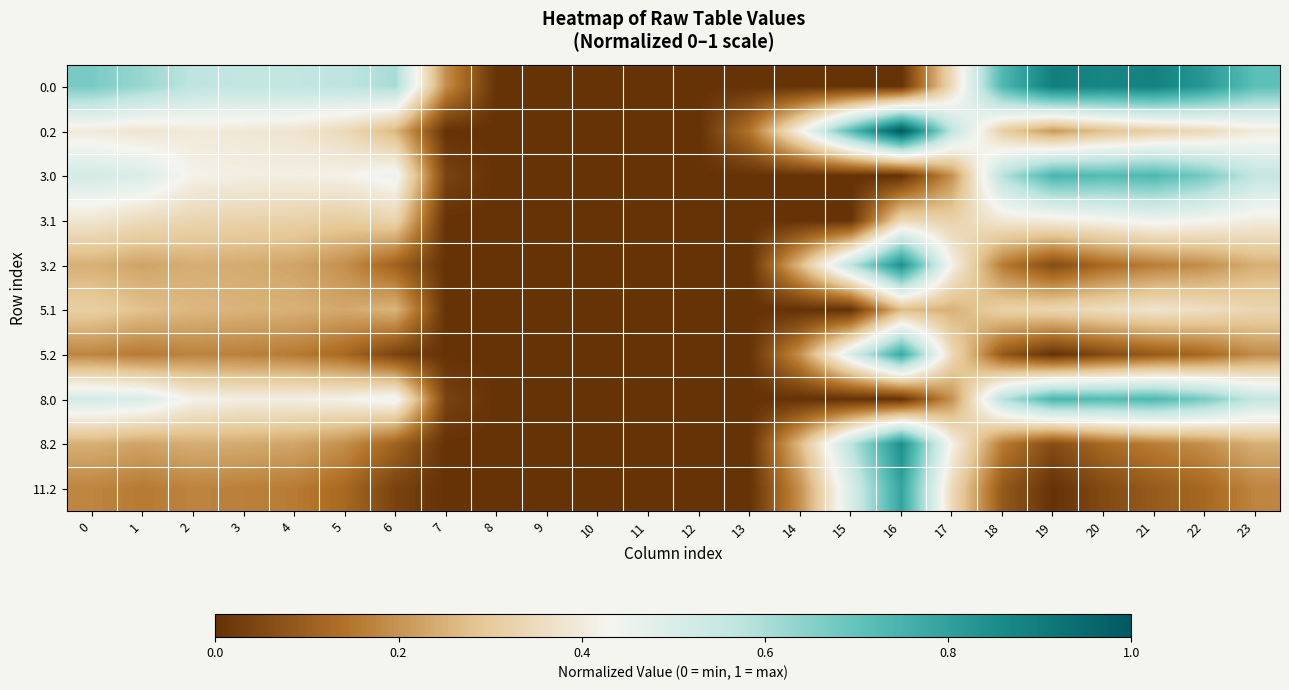

What is the total value across all series at 2?

3.2